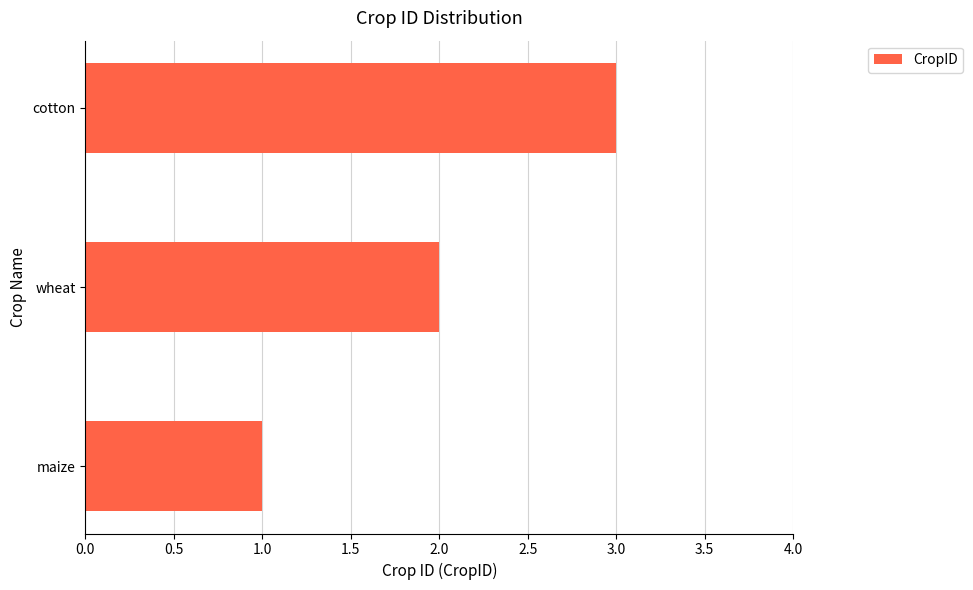

What is the average value?

2